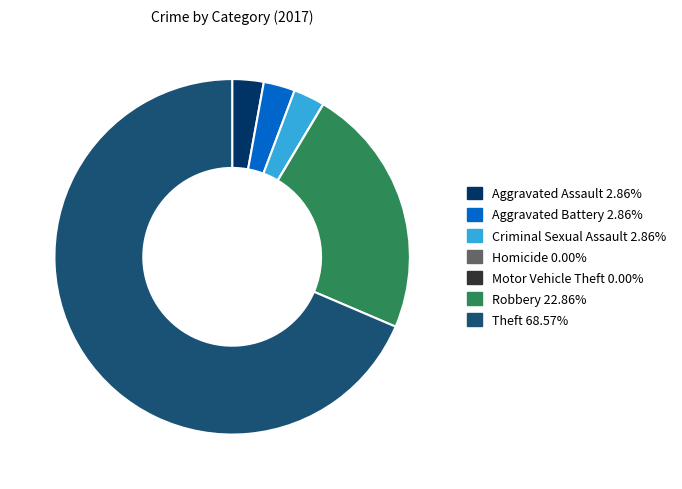

Approximately how many times larger is the value at Robbery 22.86% compared to Theft 68.57%?

0.3